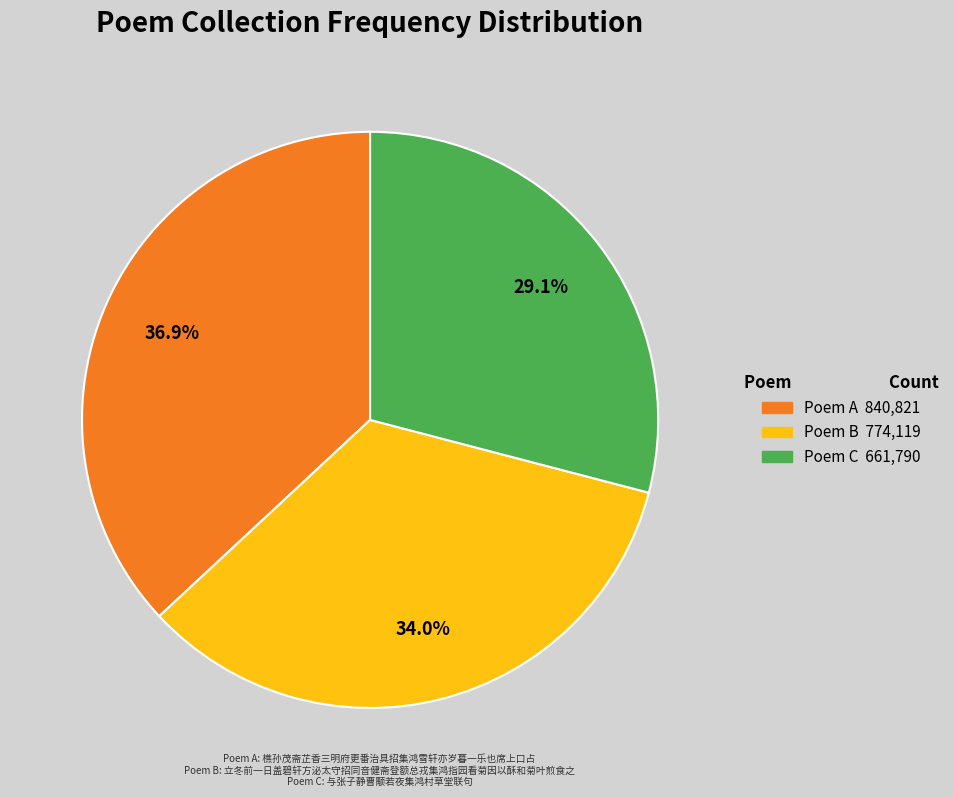

Is there a majority slice in this chart?

No